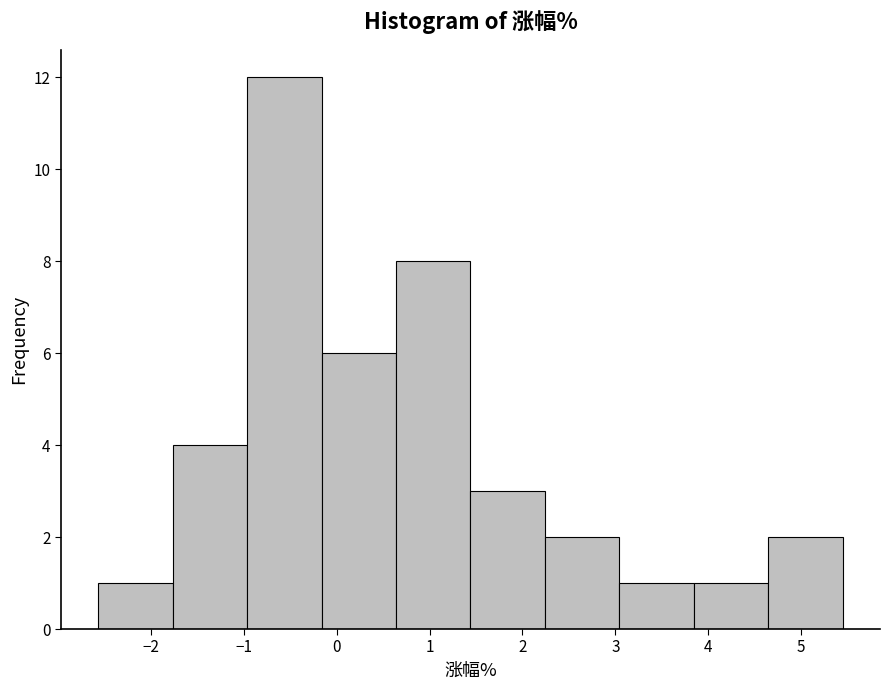

What is the height of the bar covering -1.8 to -1.0 on the x-axis? Neither the bar edges nor the heights are printed on the chart, so give them approximately, as read against the axes.

4